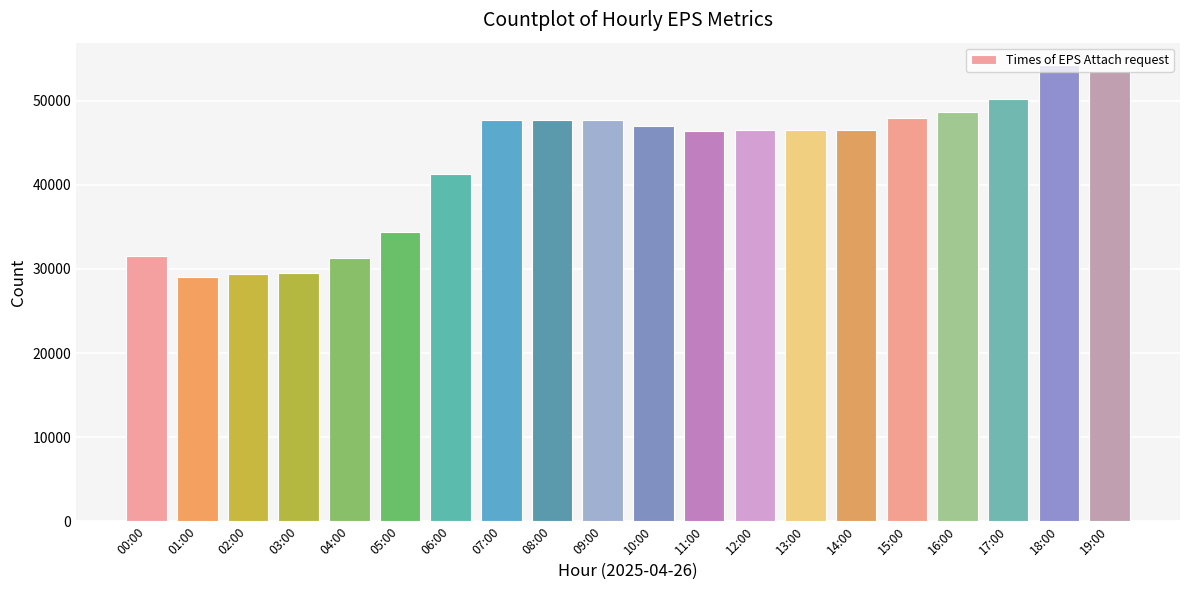

Count the number of categories in the chart.

20